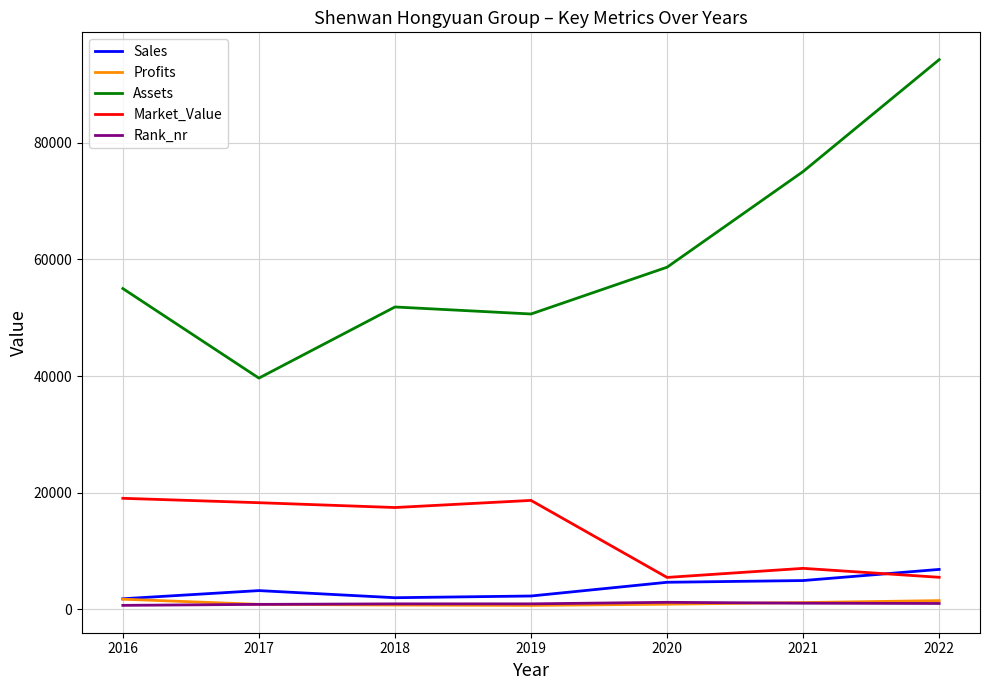

How many lines are shown in the chart?

5